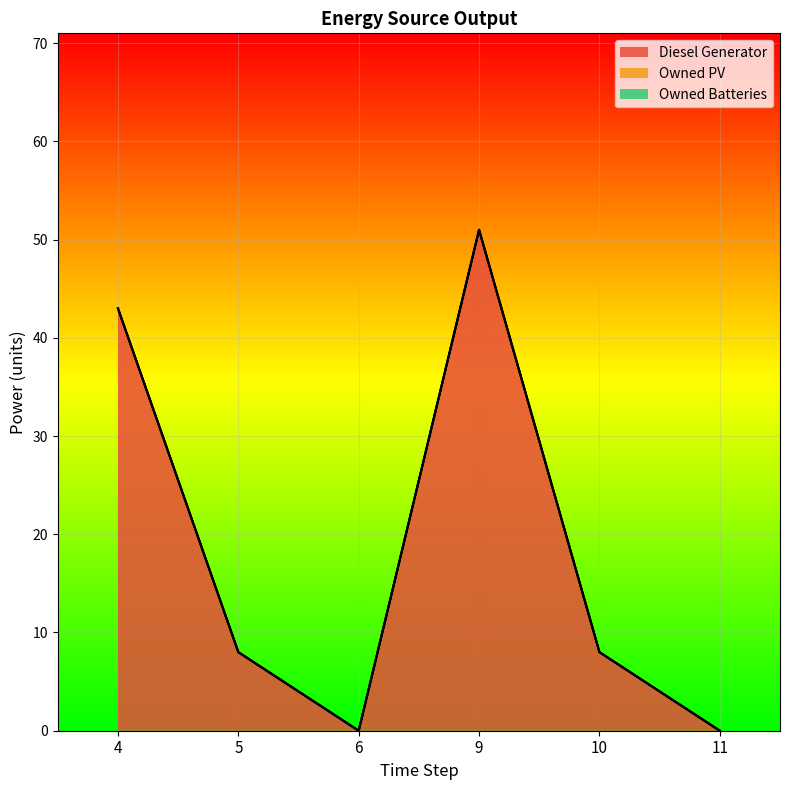

Where is the first local minimum for Diesel Generator?

6